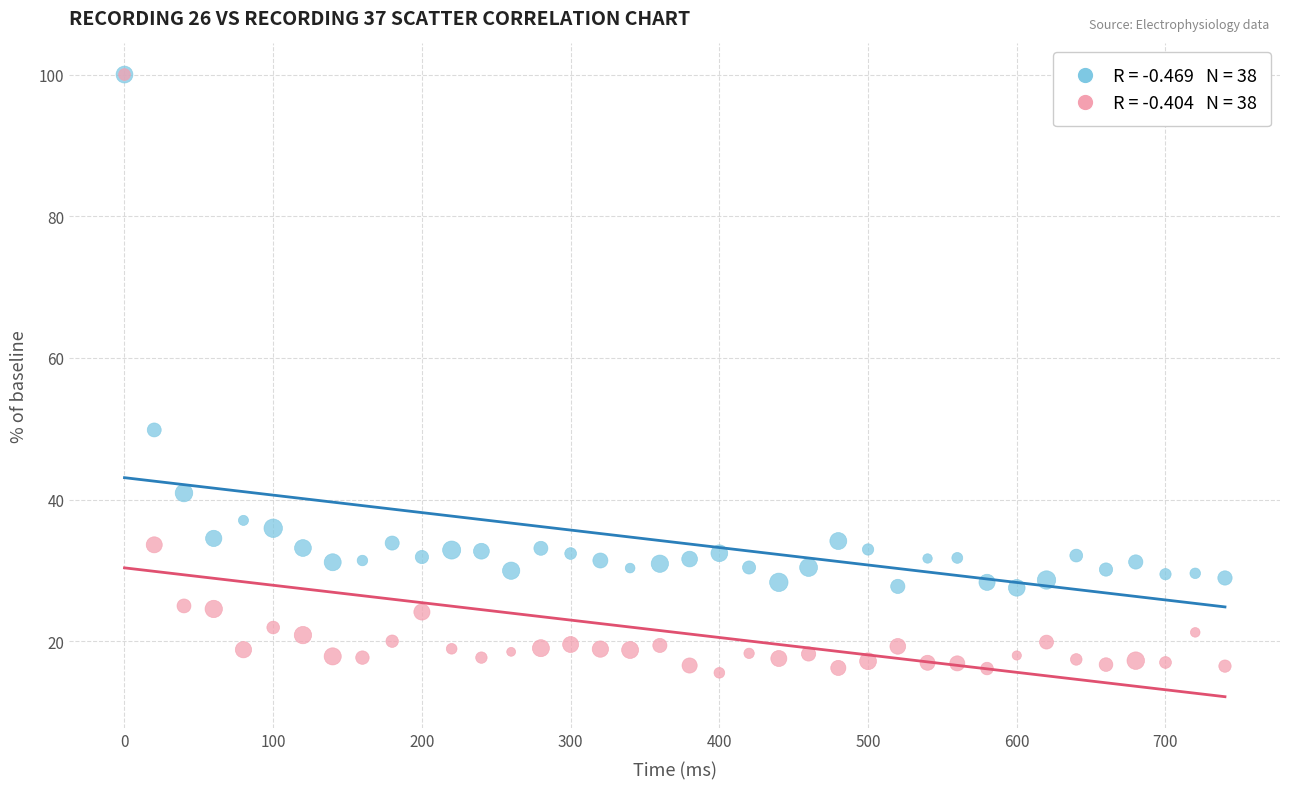

Across all series, what Y value is closest to 57?

49.8